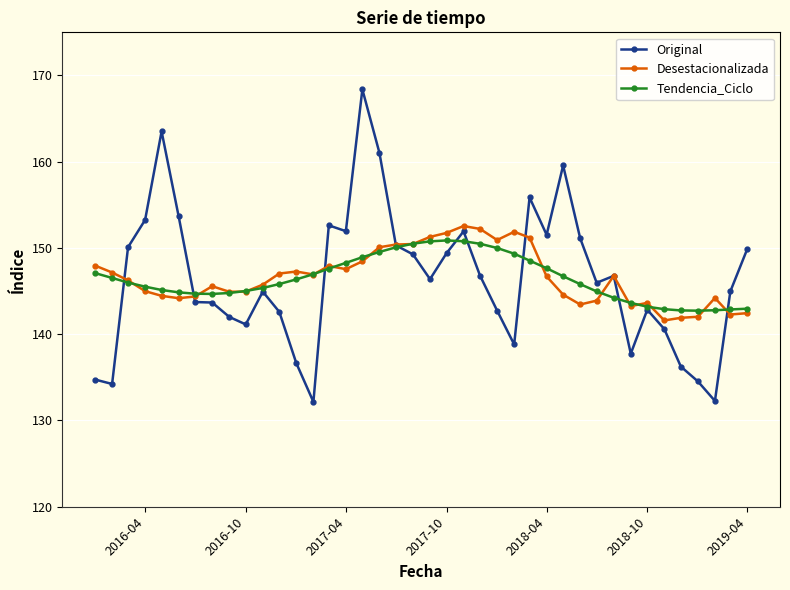

How many categories are shown in the chart?

40